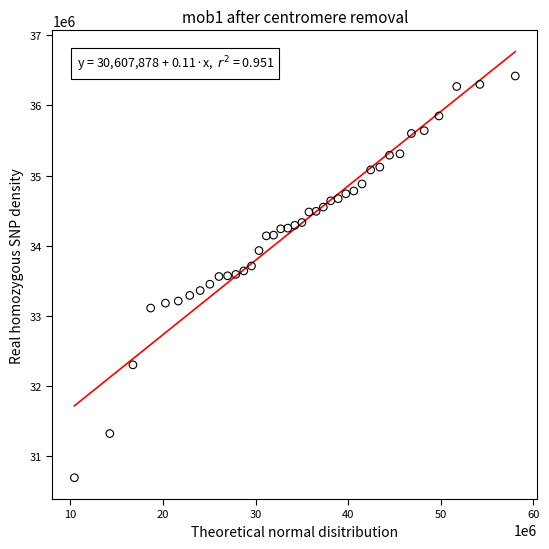

What is the range of X values (max minus min)?

47602273.0